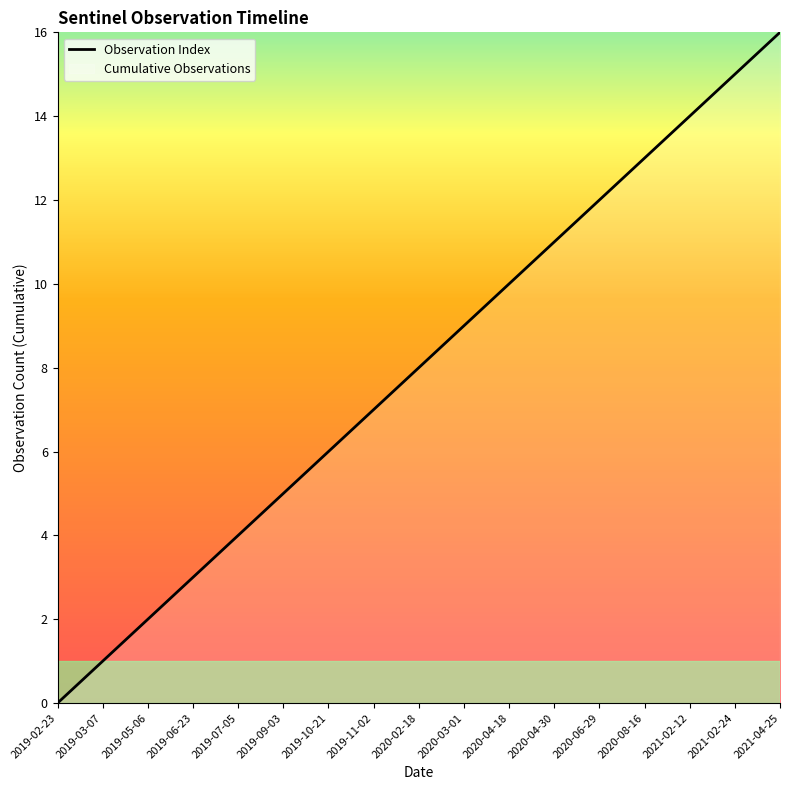

Rank the categories by value from highest to lowest.

2021-04-25, 2021-02-24, 2021-02-12, 2020-08-16, 2020-06-29, 2020-04-30, 2020-04-18, 2020-03-01, 2020-02-18, 2019-11-02, 2019-10-21, 2019-09-03, 2019-07-05, 2019-06-23, 2019-05-06, 2019-03-07, 2019-02-23